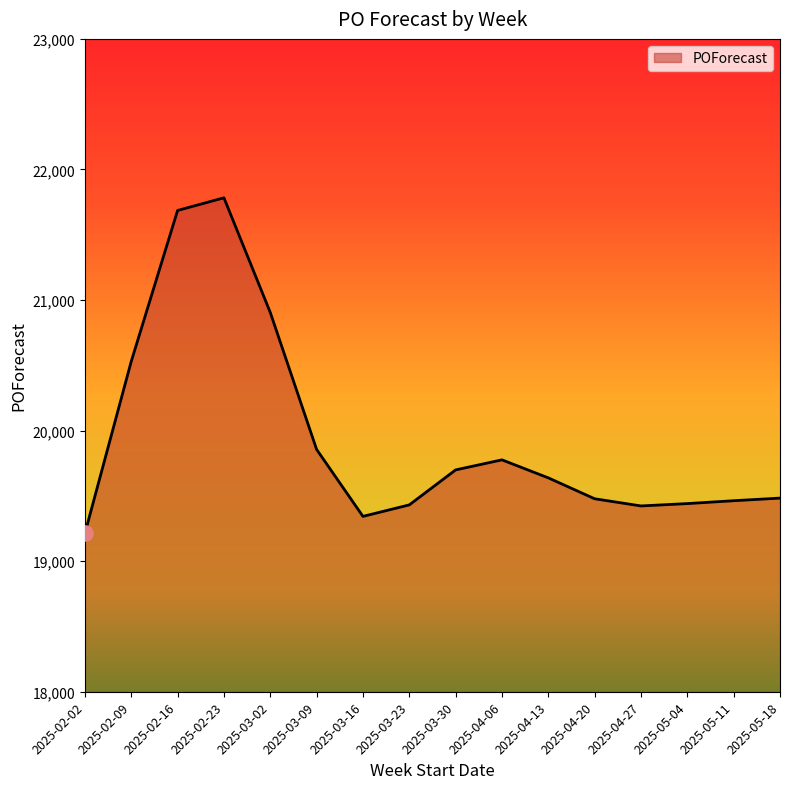

What is the change in value from 2025-02-16 to 2025-05-11?

-2223